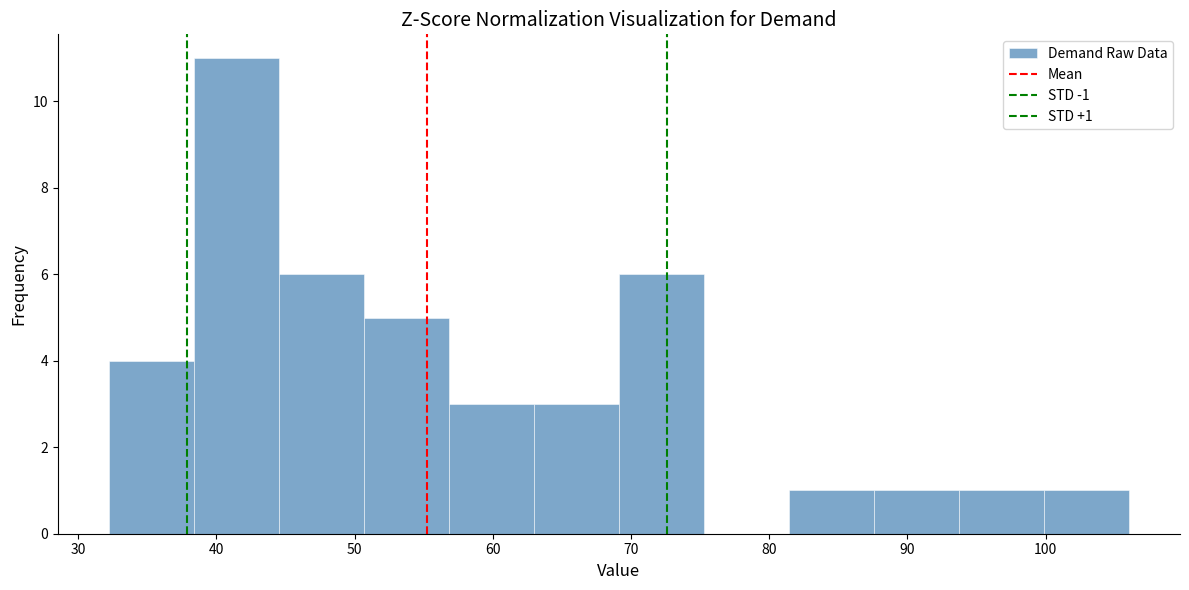

Which range on the x-axis has the tallest bar?

38 to 45